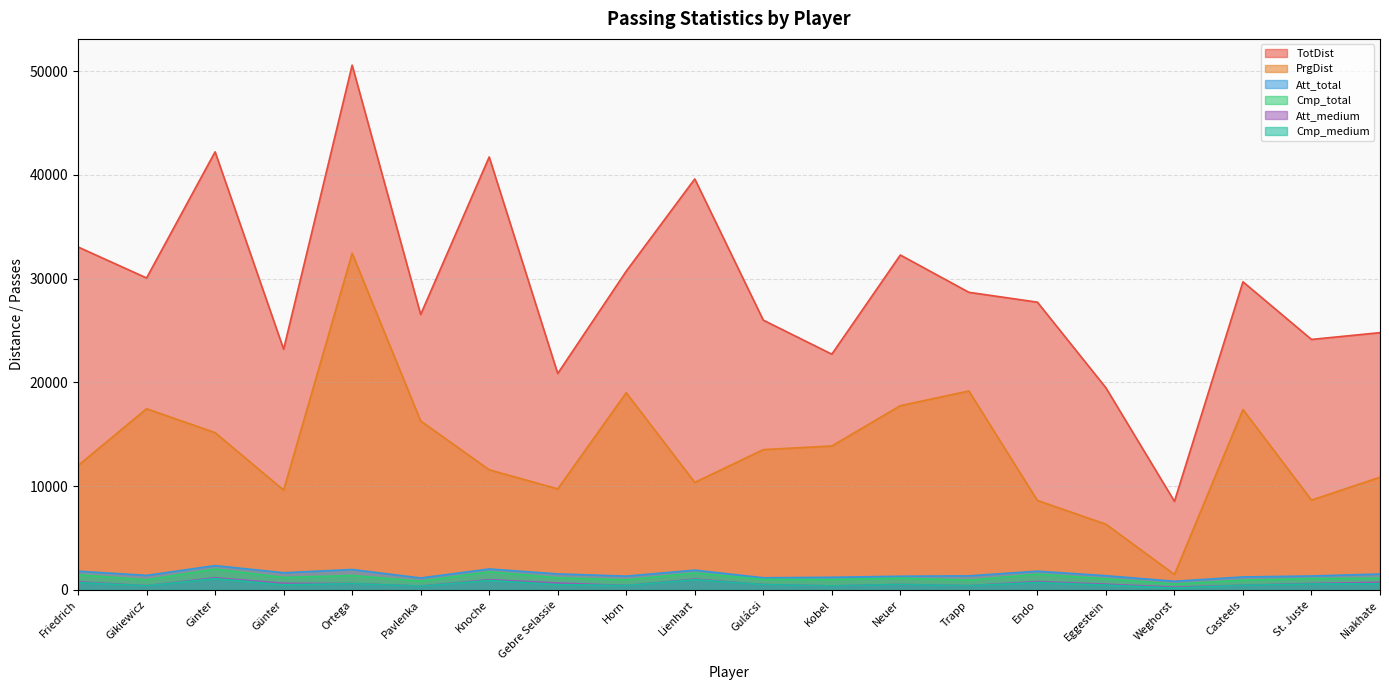

At which label does Cmp_medium first exceed 516?

Friedrich